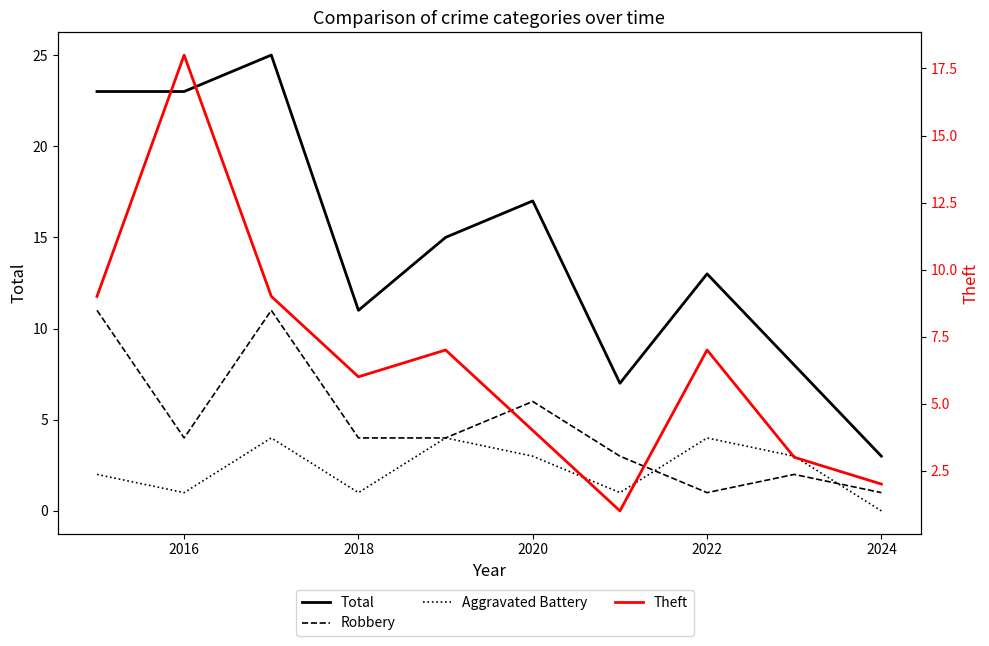

Does the chart have visible grid lines?

No